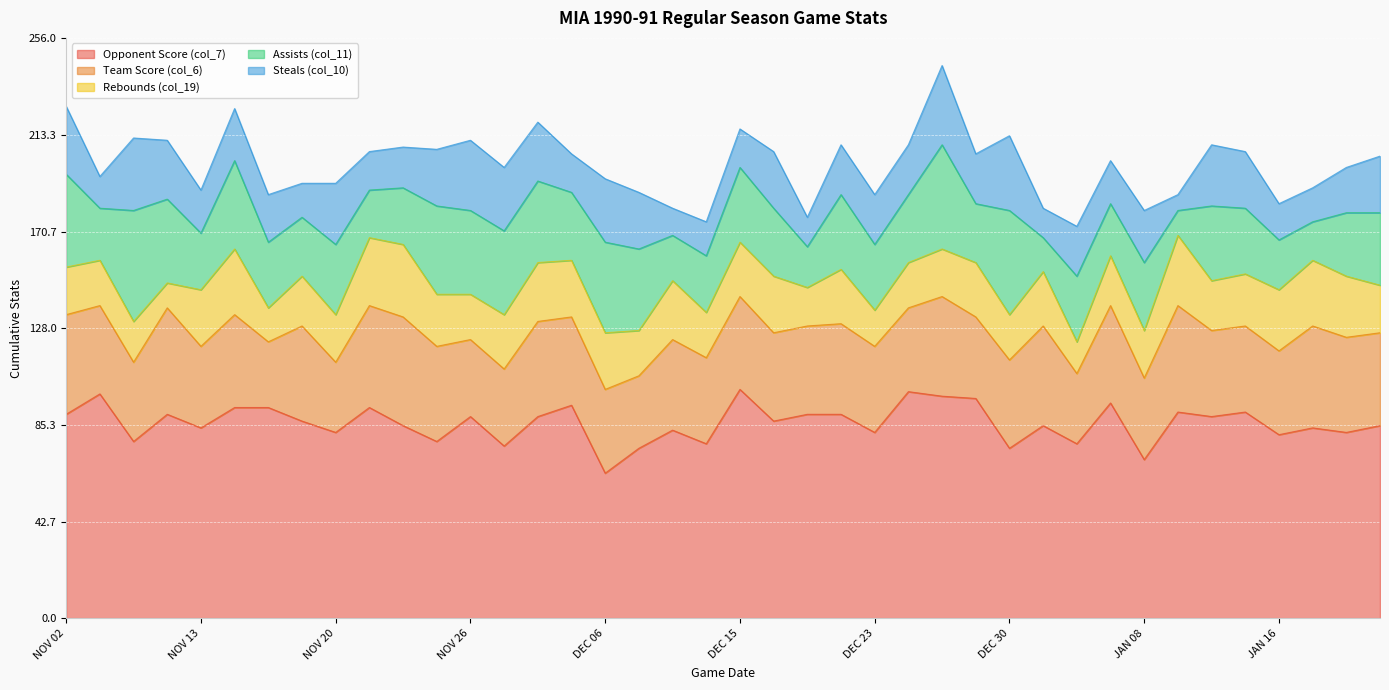

How many distinct data groups are displayed?

5